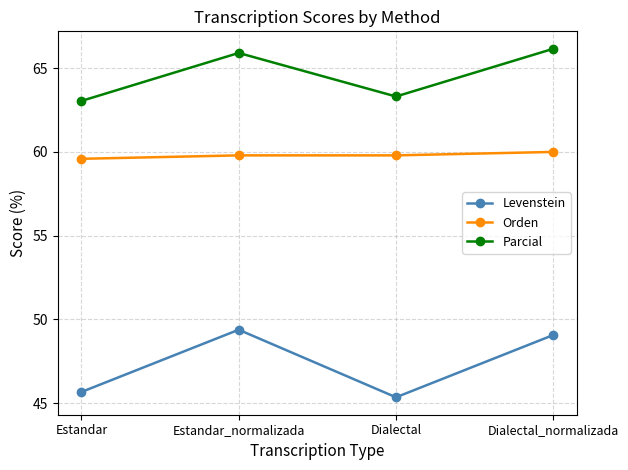

At which label is Levenstein closest to 47?

Estandar